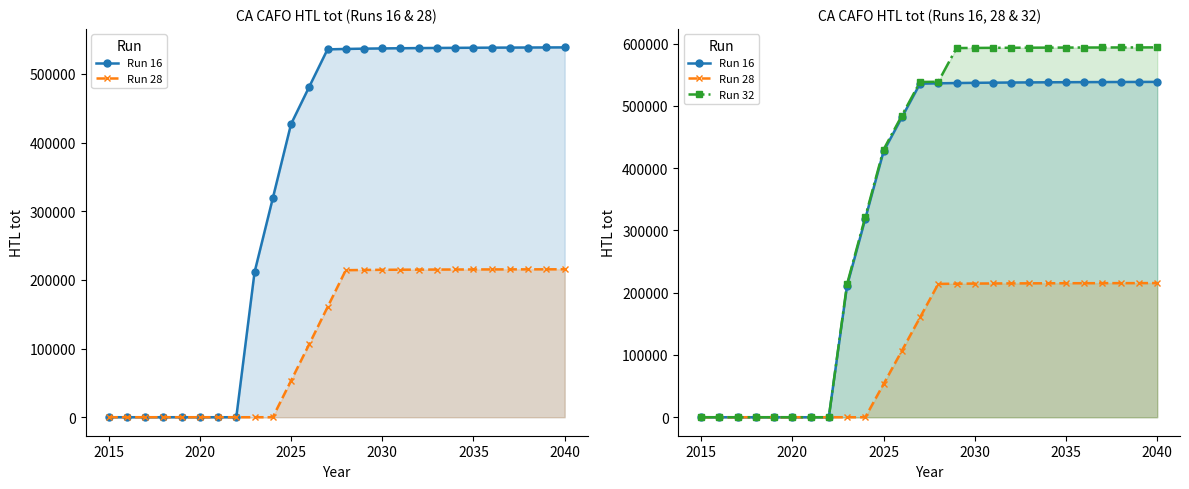

What is the highest value of the Run 28 series?

215415.3